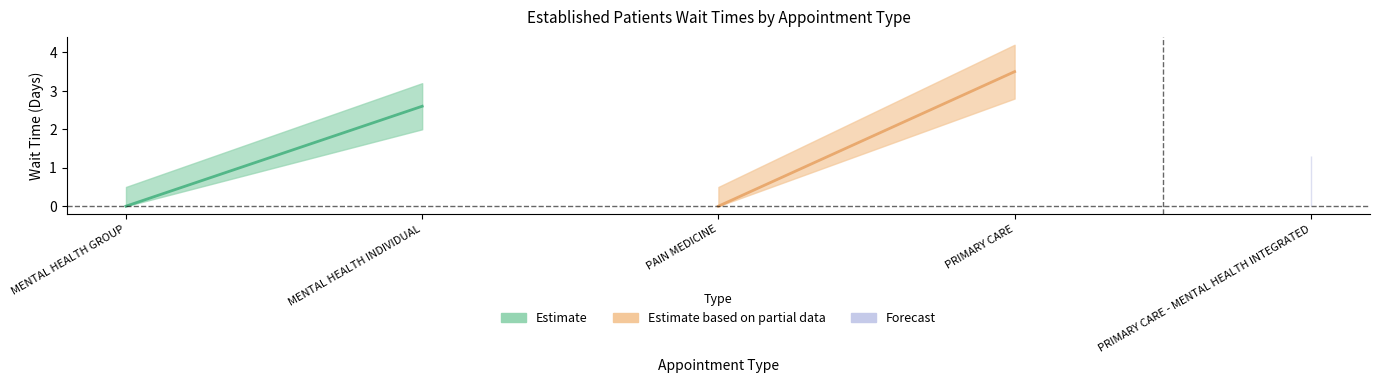

What is the sum of the EstablishedPatients_upper values at PAIN MEDICINE and MENTAL HEALTH INDIVIDUAL?

3.7